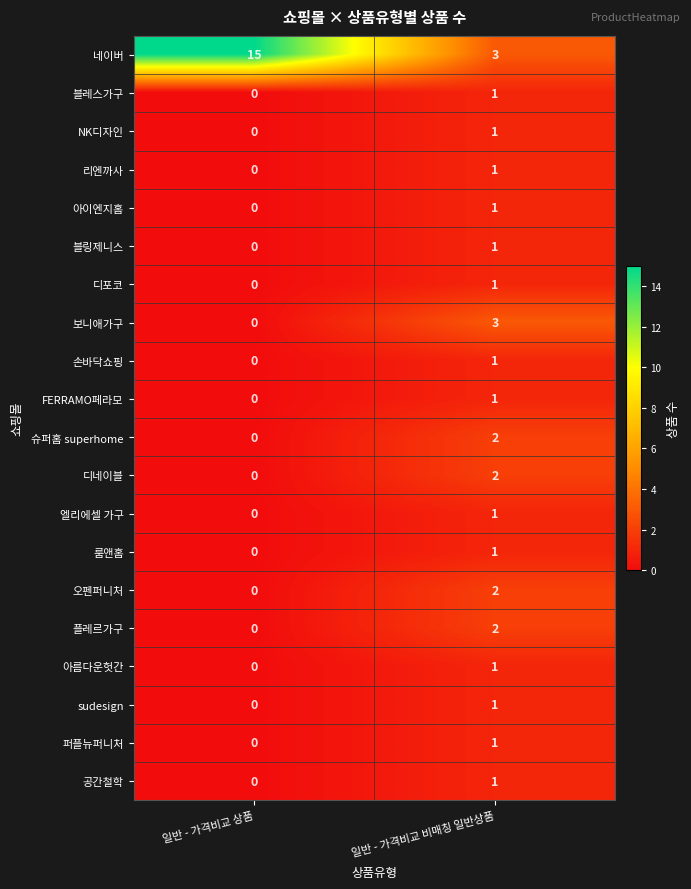

Is it true that 슈퍼홈 superhome equals 3 at 일반 - 가격비교 비매칭 일반상품?

False